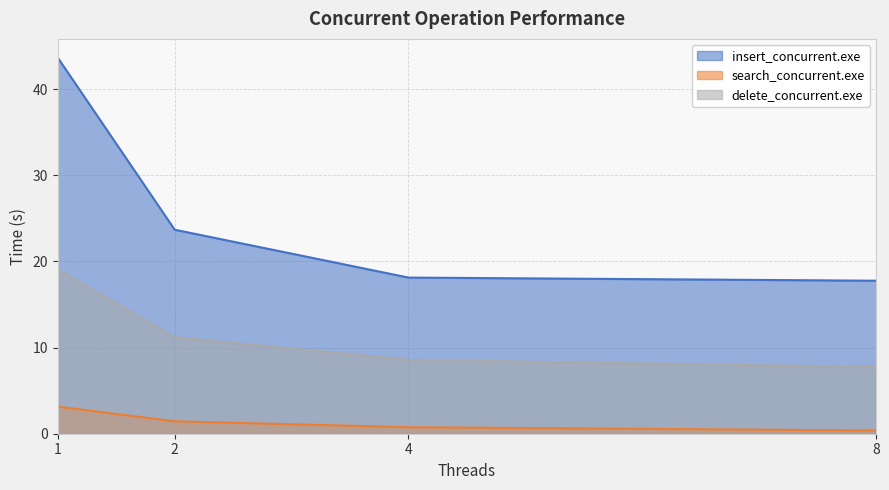

At how many categories does at least one series exceed 35?

1